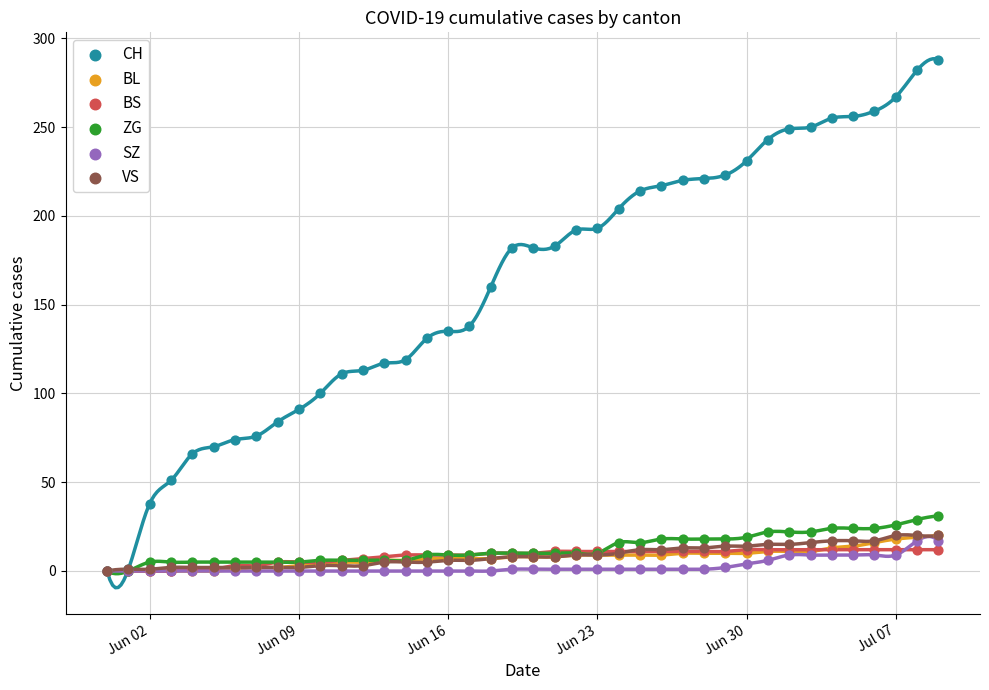

Which series has the largest Y range (max minus min)?

CH